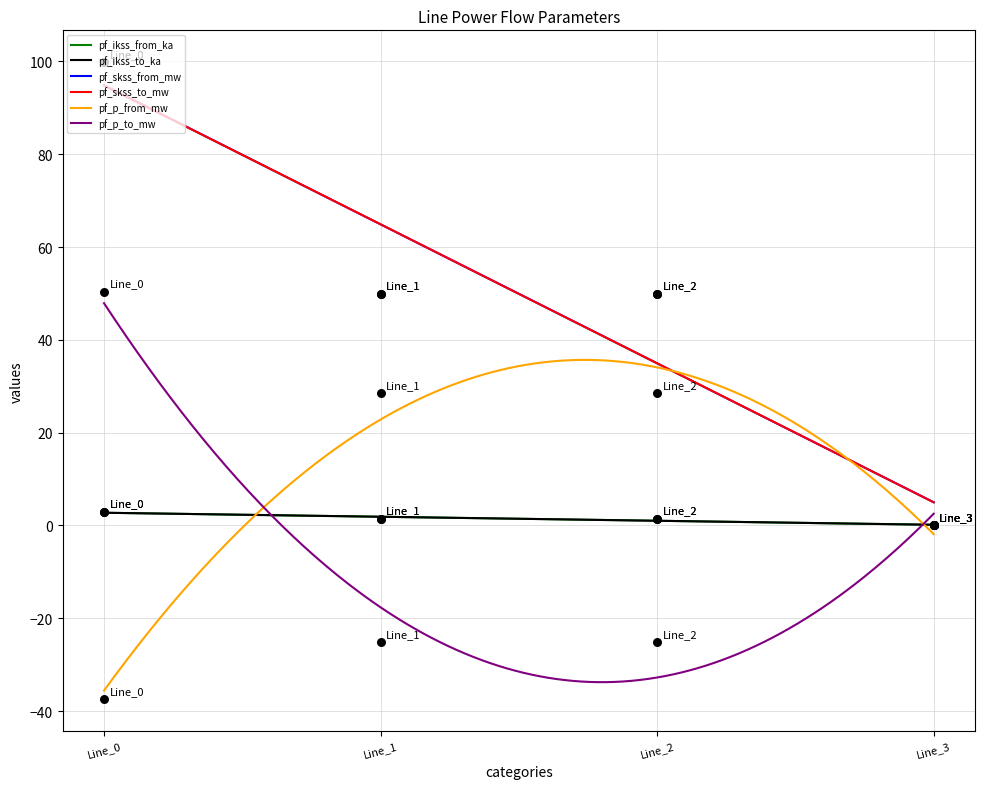

Which series contains the lowest Y value?

pf_p_from_mw